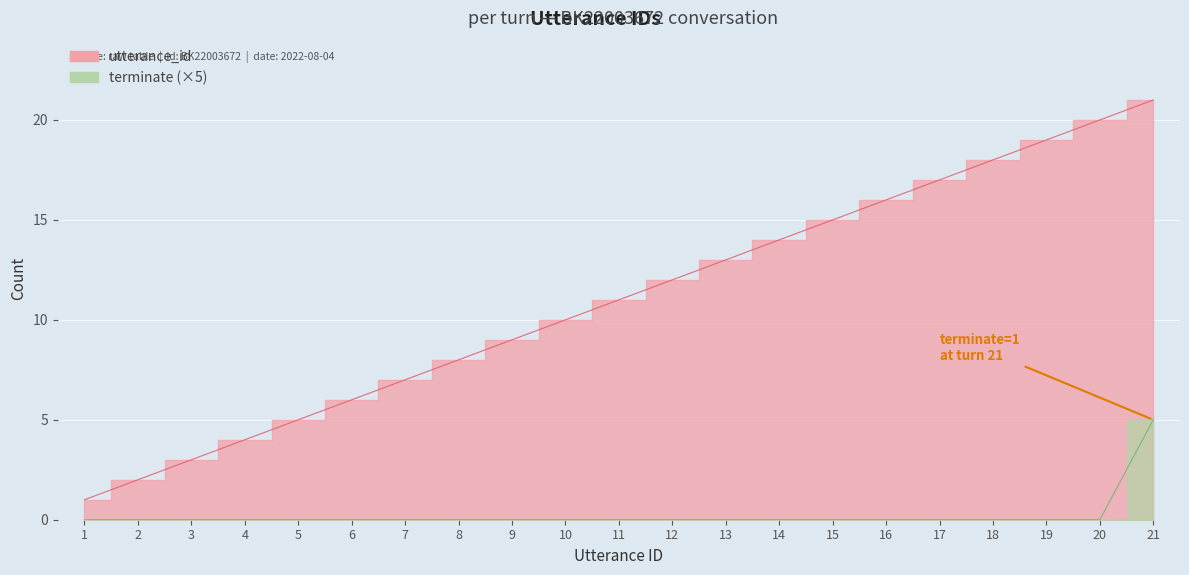

What is the spread (max minus min) of values at 17?

17